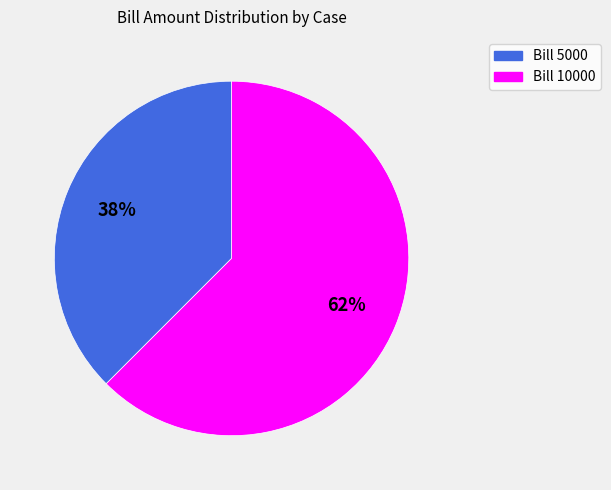

Is there any slice that represents more than half of the pie?

Yes